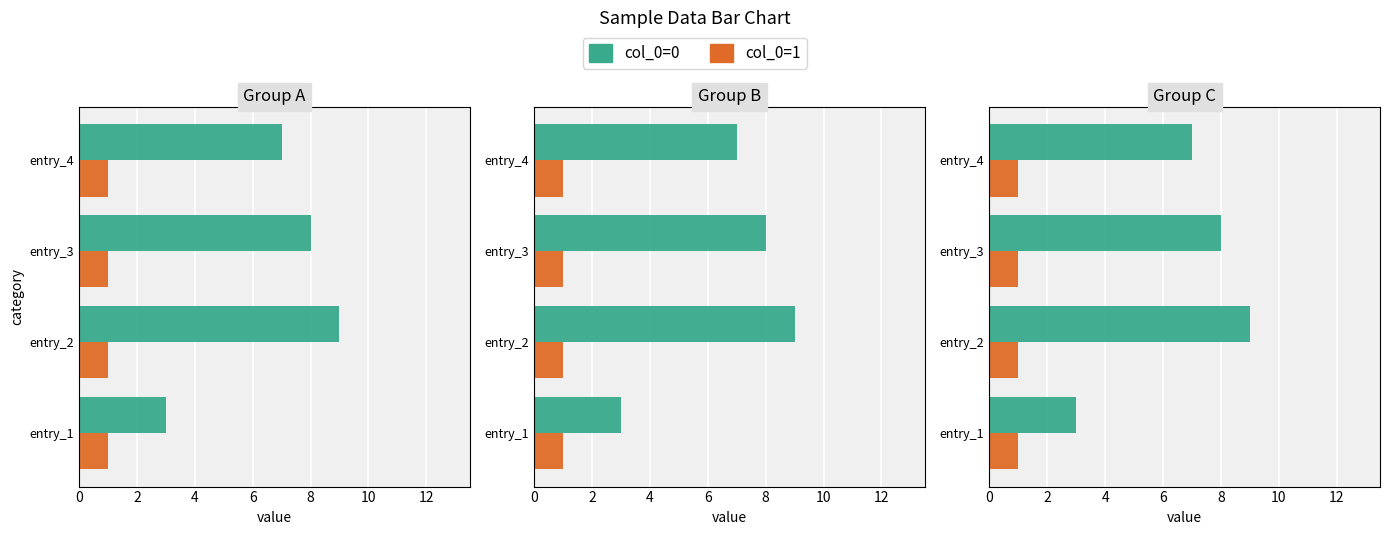

Is it true that col_0=0 equals 7.0 at entry_4?

True